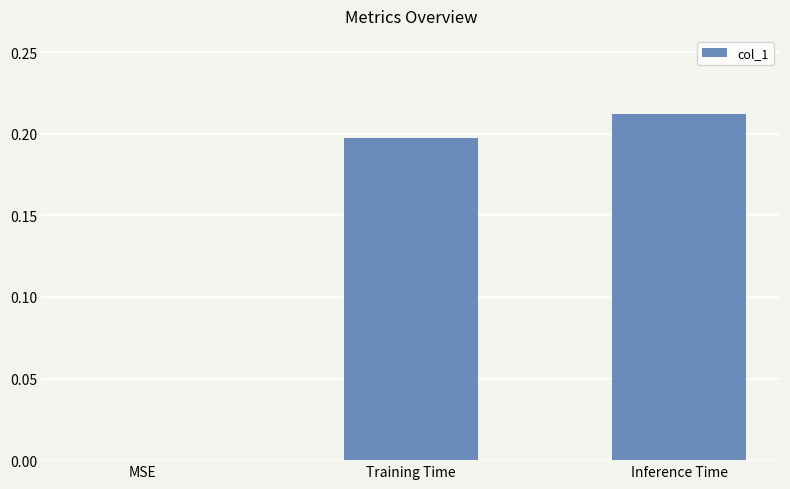

Which category has the highest value across all series?

Inference Time